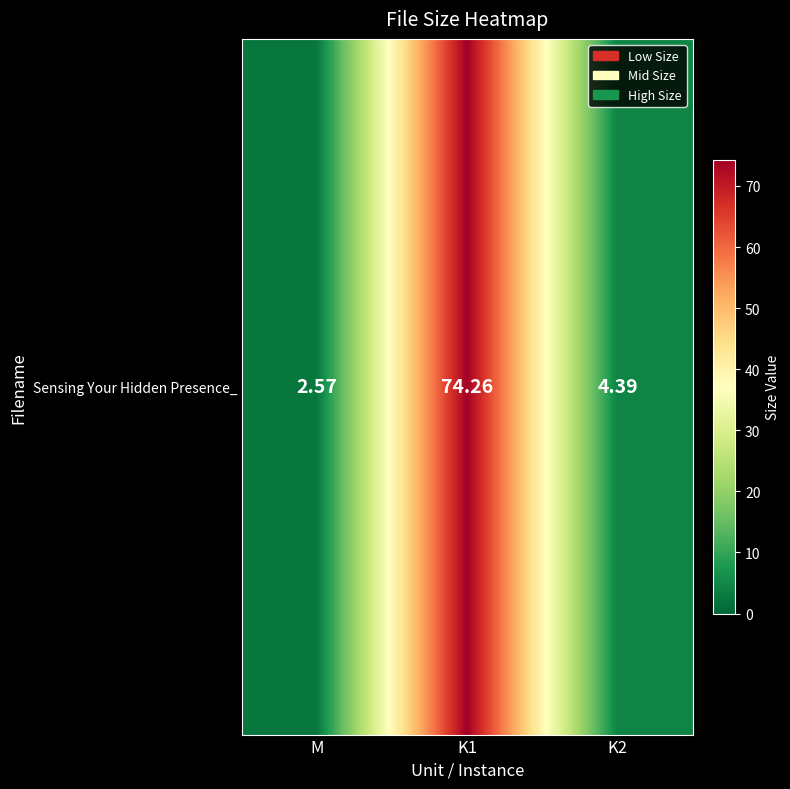

Reading left to right, transcribe all the data shown in this chart.

M=2.6	K1=74.3	K2=4.4